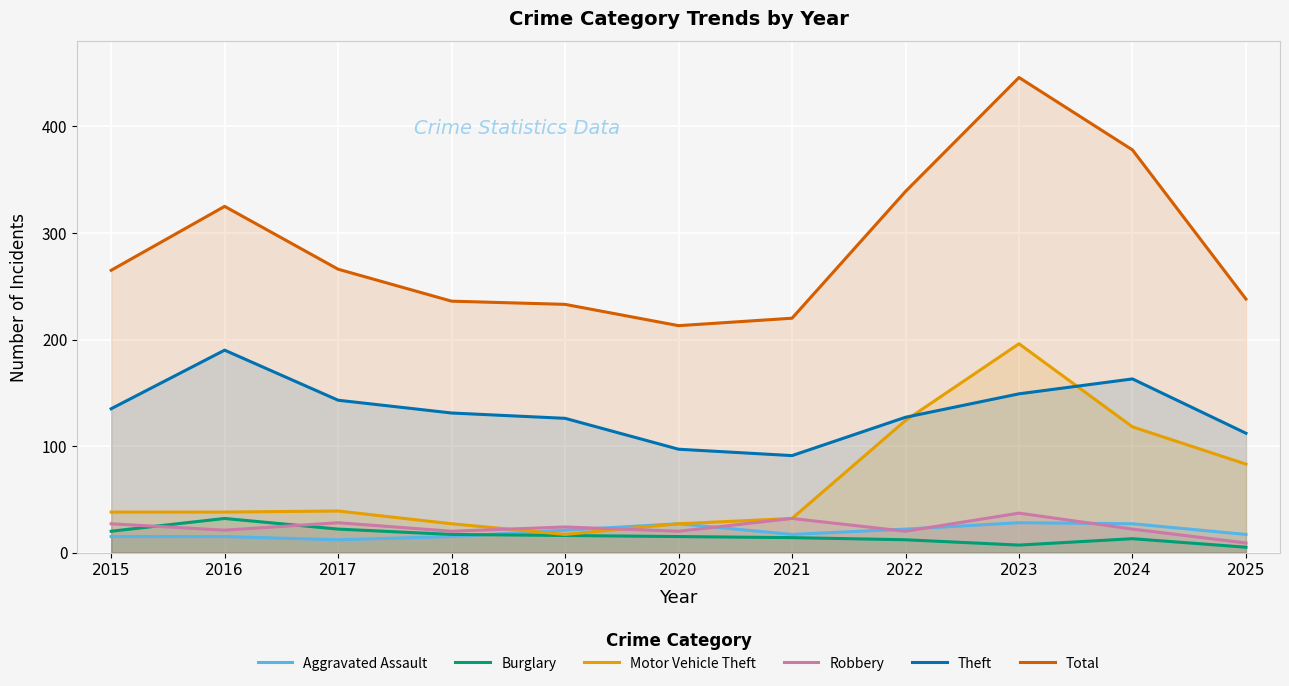

True or false: Motor Vehicle Theft has a value of 53 at 2017.

False